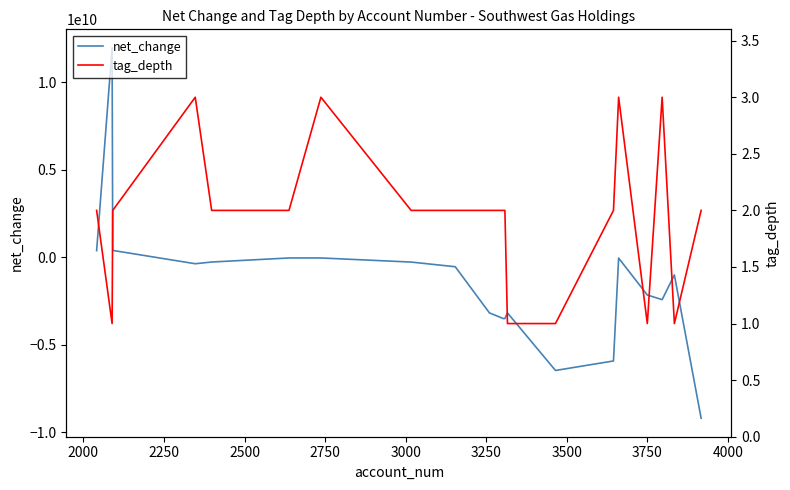

Which series has the widest spread of values?

net_change